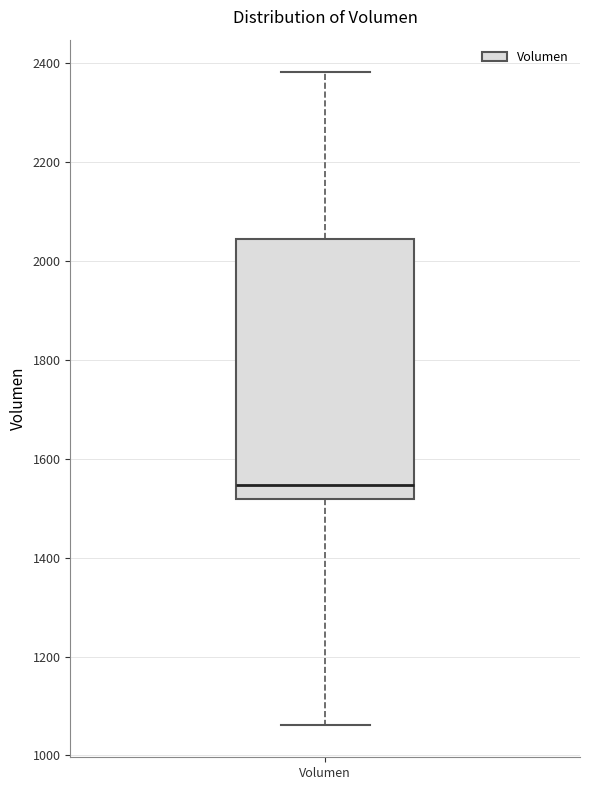

Transcribe this box plot: give where the median line is, the range the box spans, and where the two whiskers end, as read against the y-axis. The values are not printed on the chart, so give them approximately, as read against the axis.

median 1540, box 1520 to 2040, whiskers 1060 to 2380